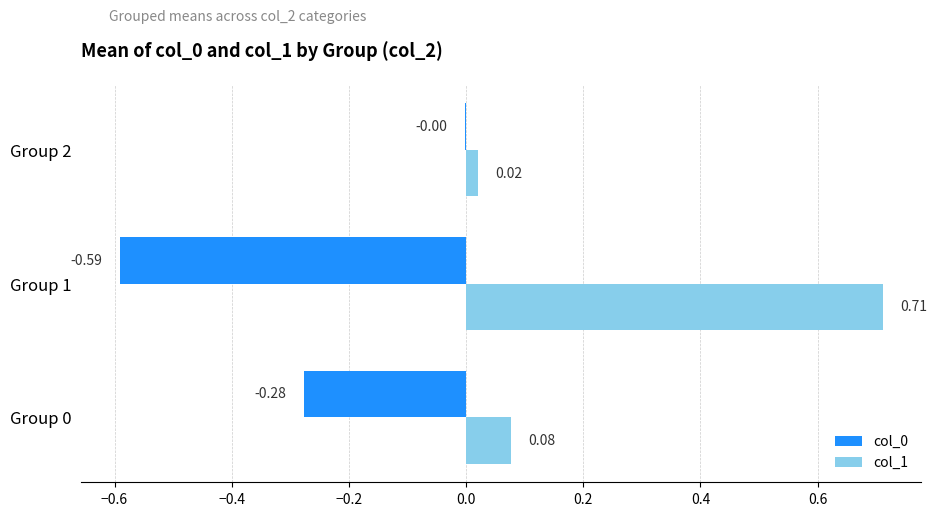

Which series has the largest total across all categories?

col_1